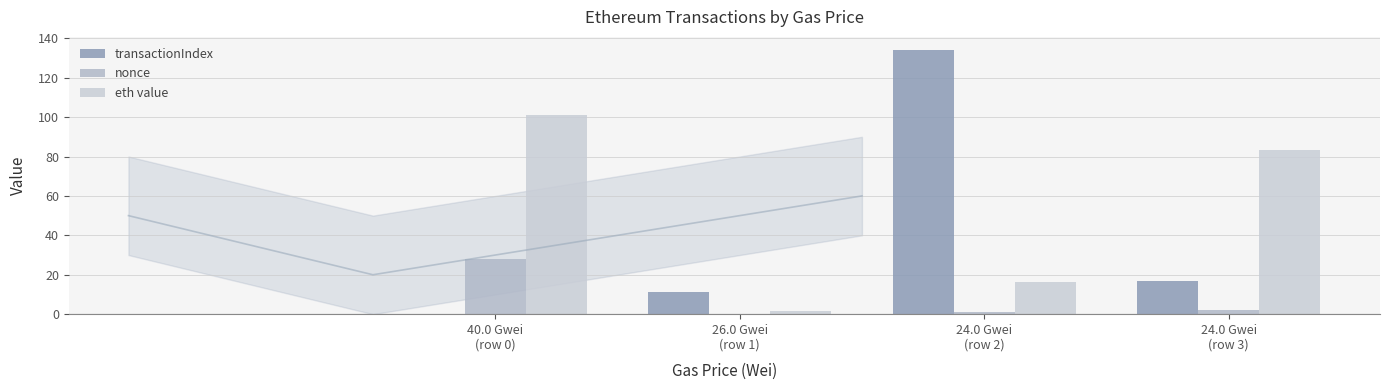

What is the label of the 1st bar from the left?

40.0 Gwei
(row 0)